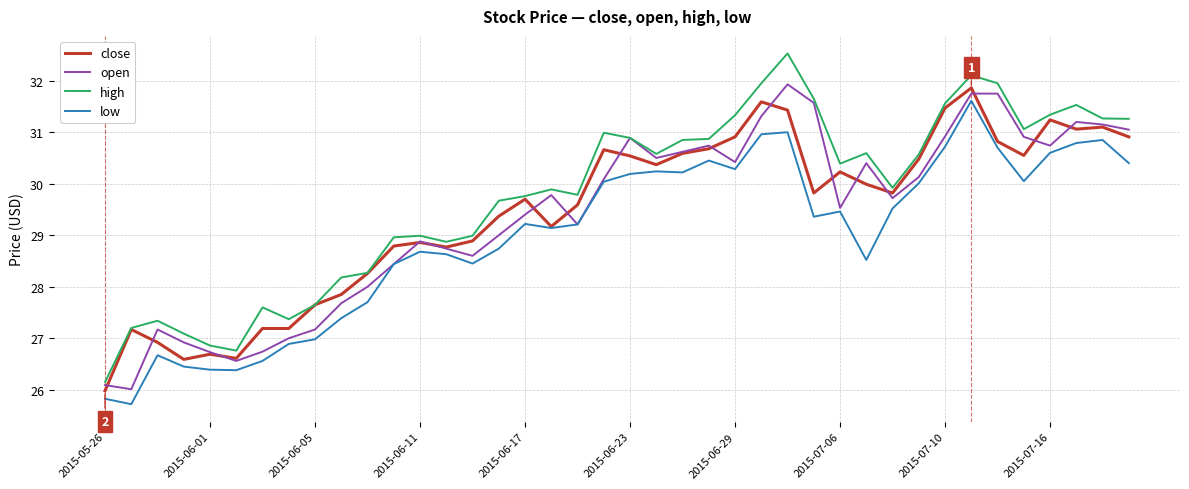

True or false: open and close cross at least once.

True